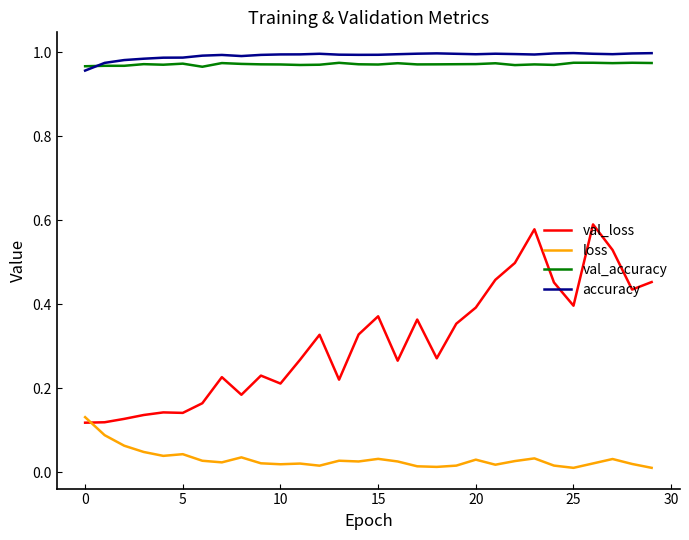

Which series has the largest range (max minus min)?

val_loss